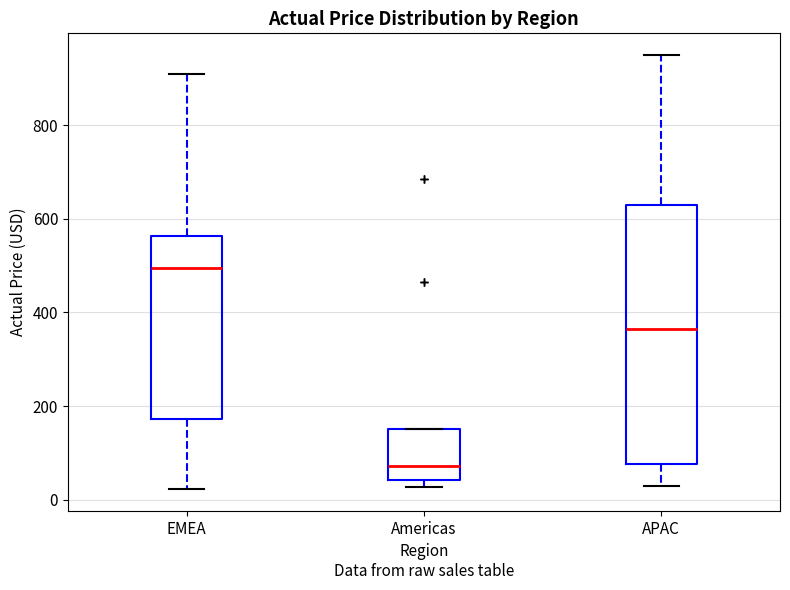

Reading left to right, read every box against the y-axis: the position of its median line, the range the box covers, and the ends of its whiskers. The values are not printed on the chart, so give them approximately, as read against the axis.

EMEA: median 500, box 180 to 560, whiskers 20 to 920
Americas: median 80, box 40 to 160, whiskers 20 to 160
APAC: median 360, box 80 to 620, whiskers 20 to 960